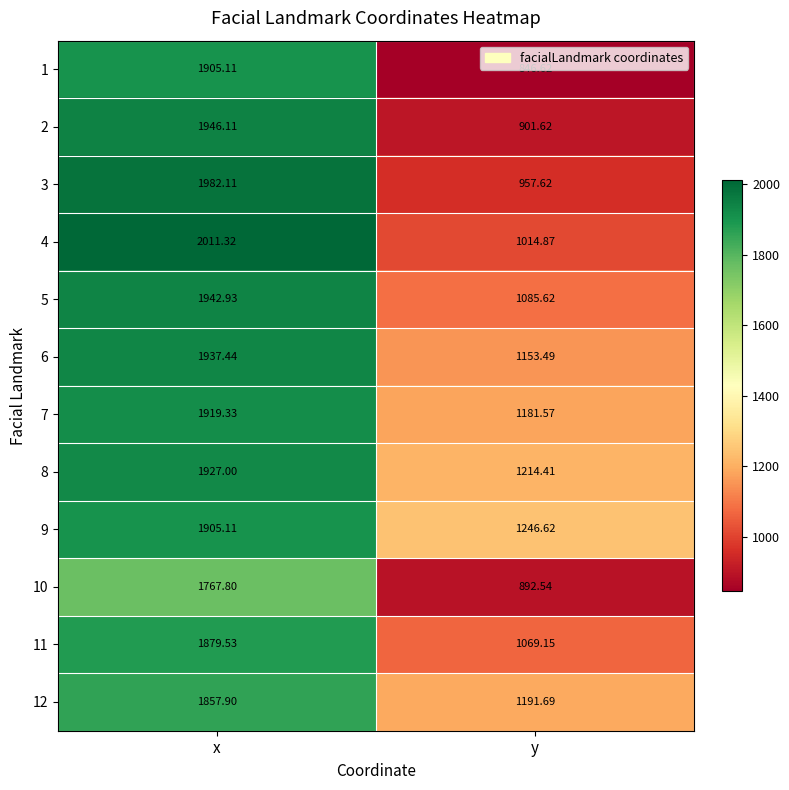

List the labels in order of 6 value, smallest first.

y, x